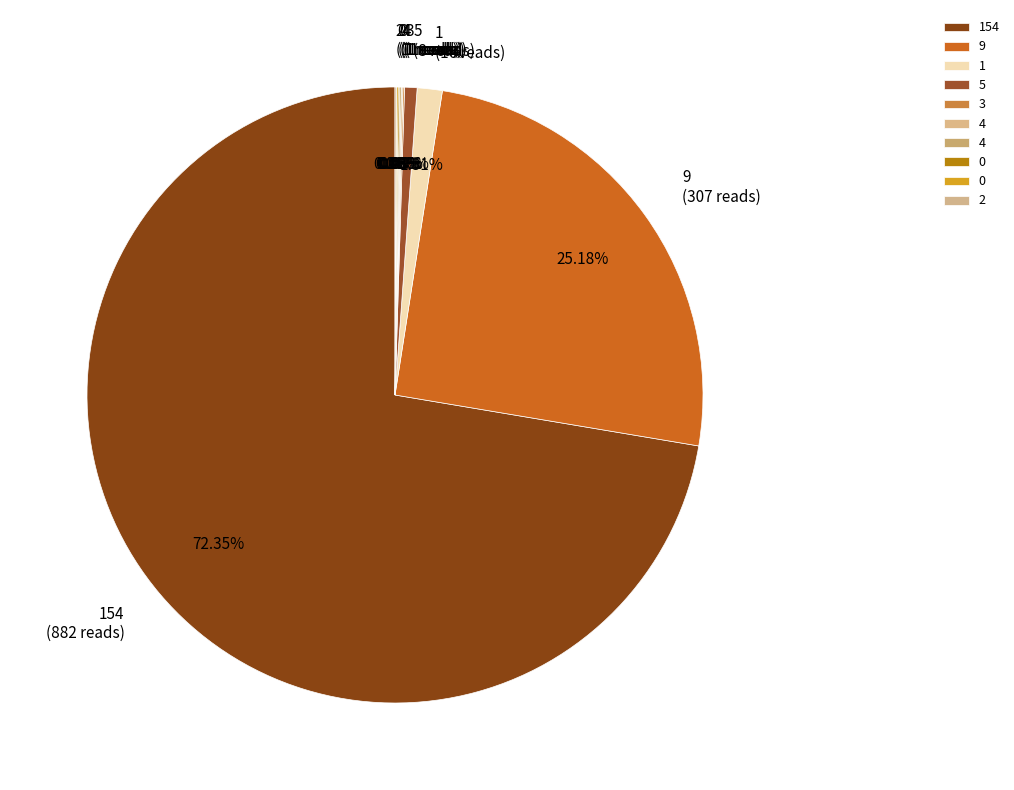

What is the majority slice?

154